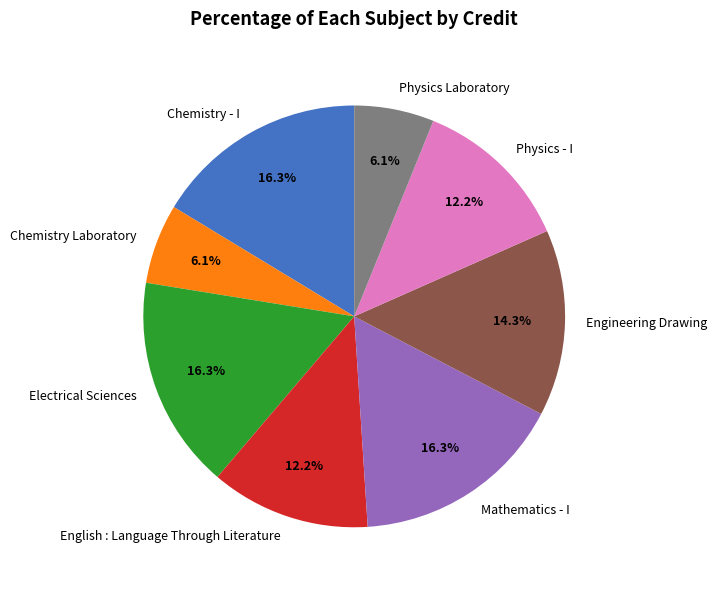

Does Mathematics - I represent more than half of the total?

No